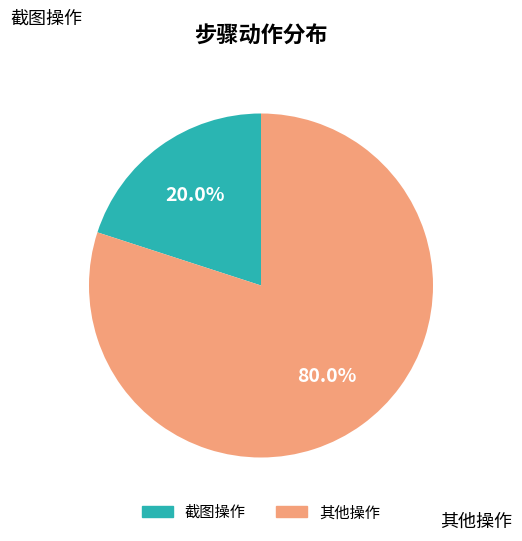

To the nearest percent, what is the difference between the largest and smallest slice percentages?

60%